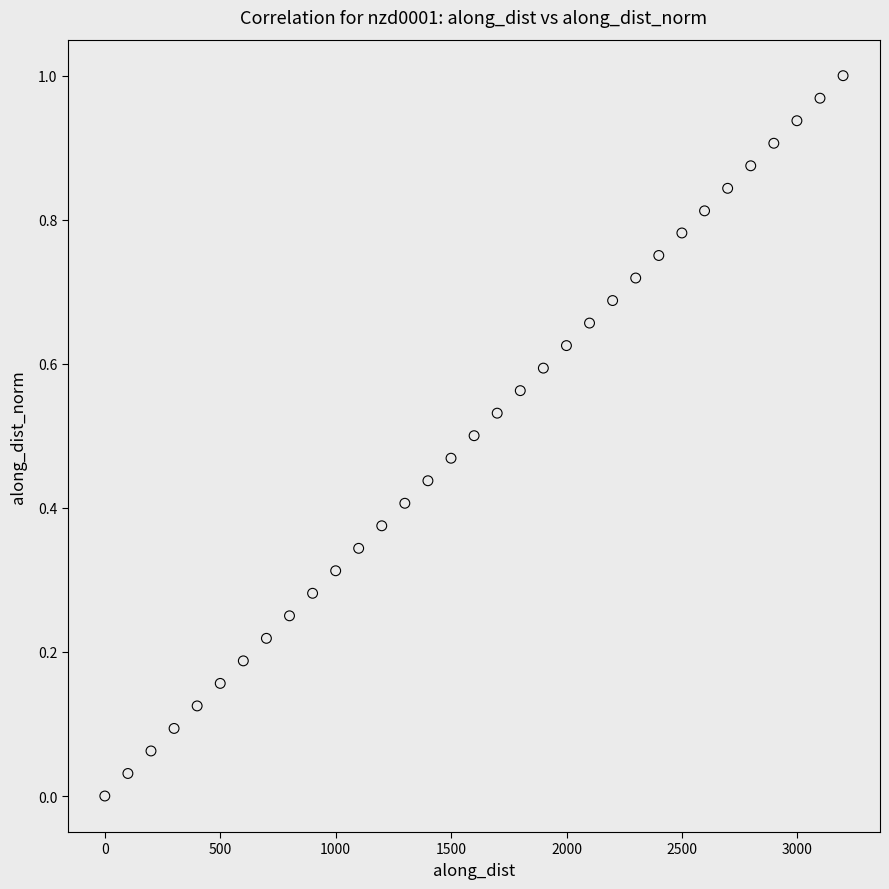

What is the range of X values (max minus min)?

3197.7